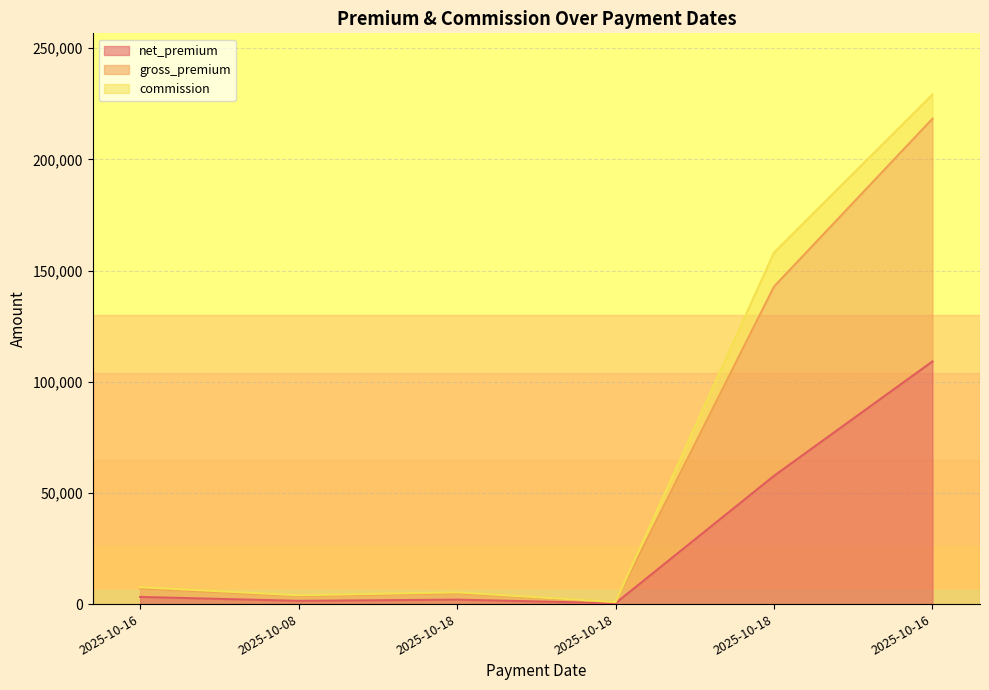

Does the chart have visible grid lines?

Yes